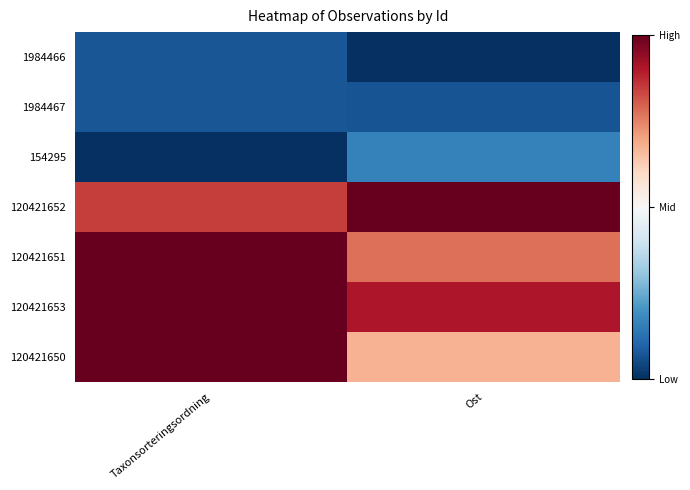

Which label corresponds to the largest value in the chart?

Ost